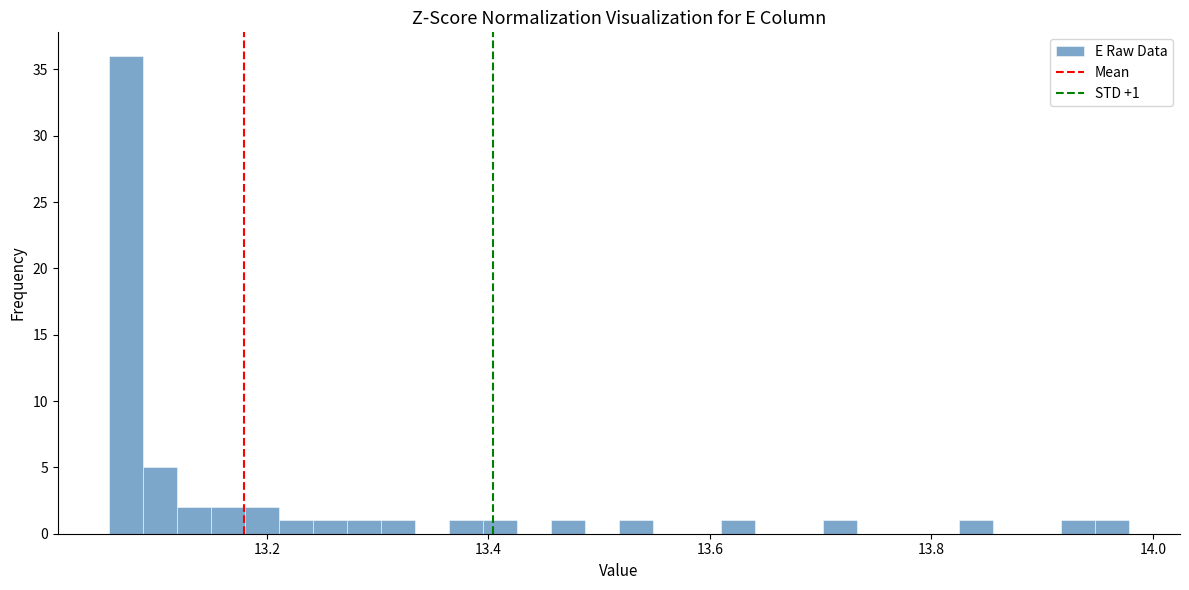

Read against the x-axis, roughly where is the centre of the tallest bar?

13.08